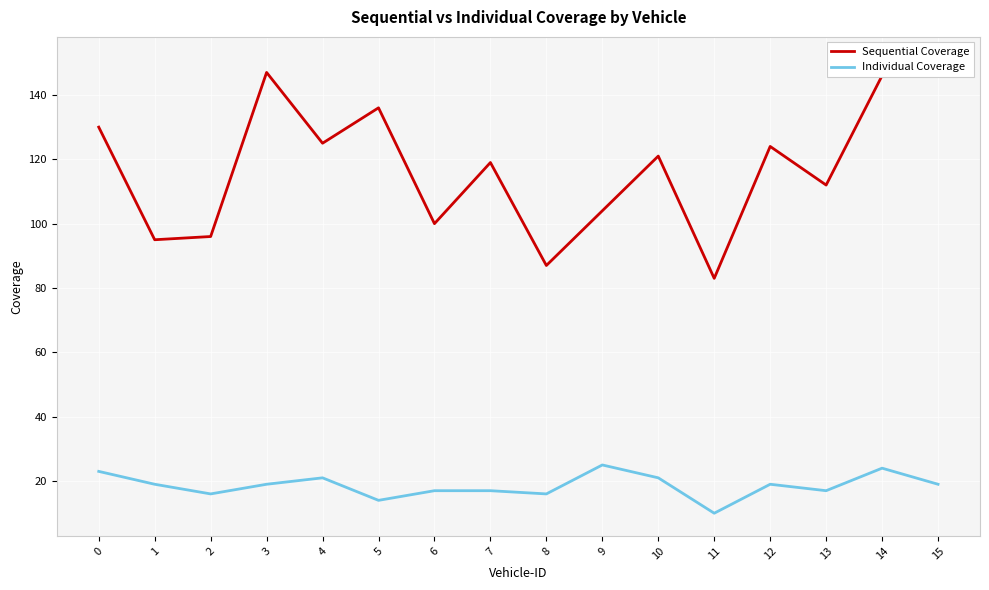

What are all the series names shown in the legend?

Sequential Coverage, Individual Coverage